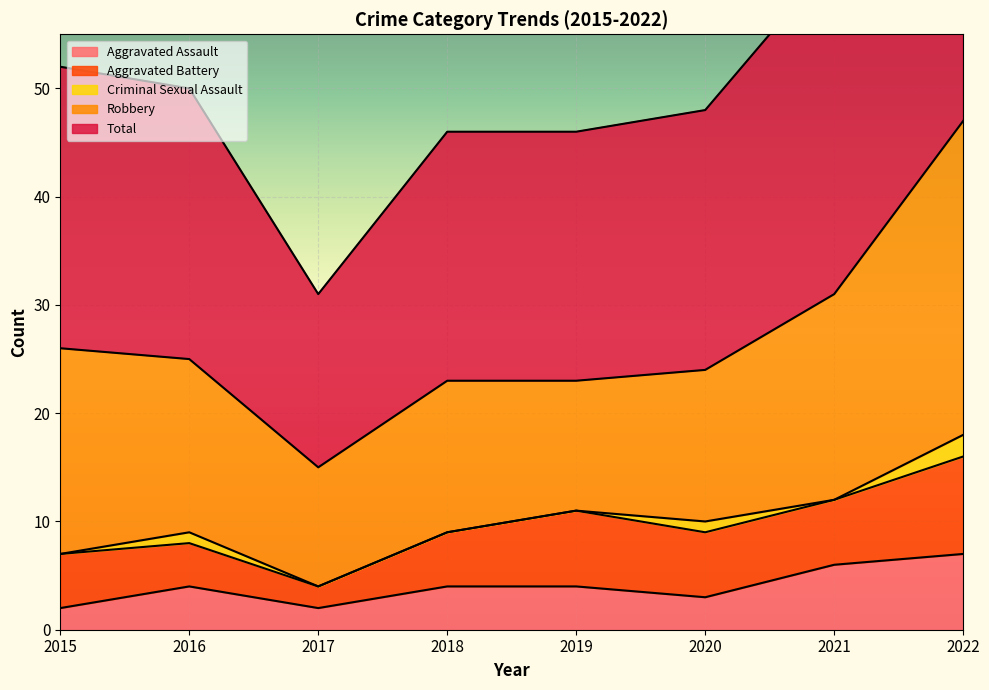

Reading right to left, extract all data points from this chart.

Aggravated Assault: 2022=7	2021=6	2020=3	2019=4	2018=4	2017=2	2016=4	2015=2
Aggravated Battery: 2022=9	2021=6	2020=6	2019=7	2018=5	2017=2	2016=4	2015=5
Criminal Sexual Assault: 2022=2	2021=0	2020=1	2019=0	2018=0	2017=0	2016=1	2015=0
Robbery: 2022=29	2021=19	2020=14	2019=12	2018=14	2017=11	2016=16	2015=19
Total: 2022=47	2021=31	2020=24	2019=23	2018=23	2017=16	2016=25	2015=26